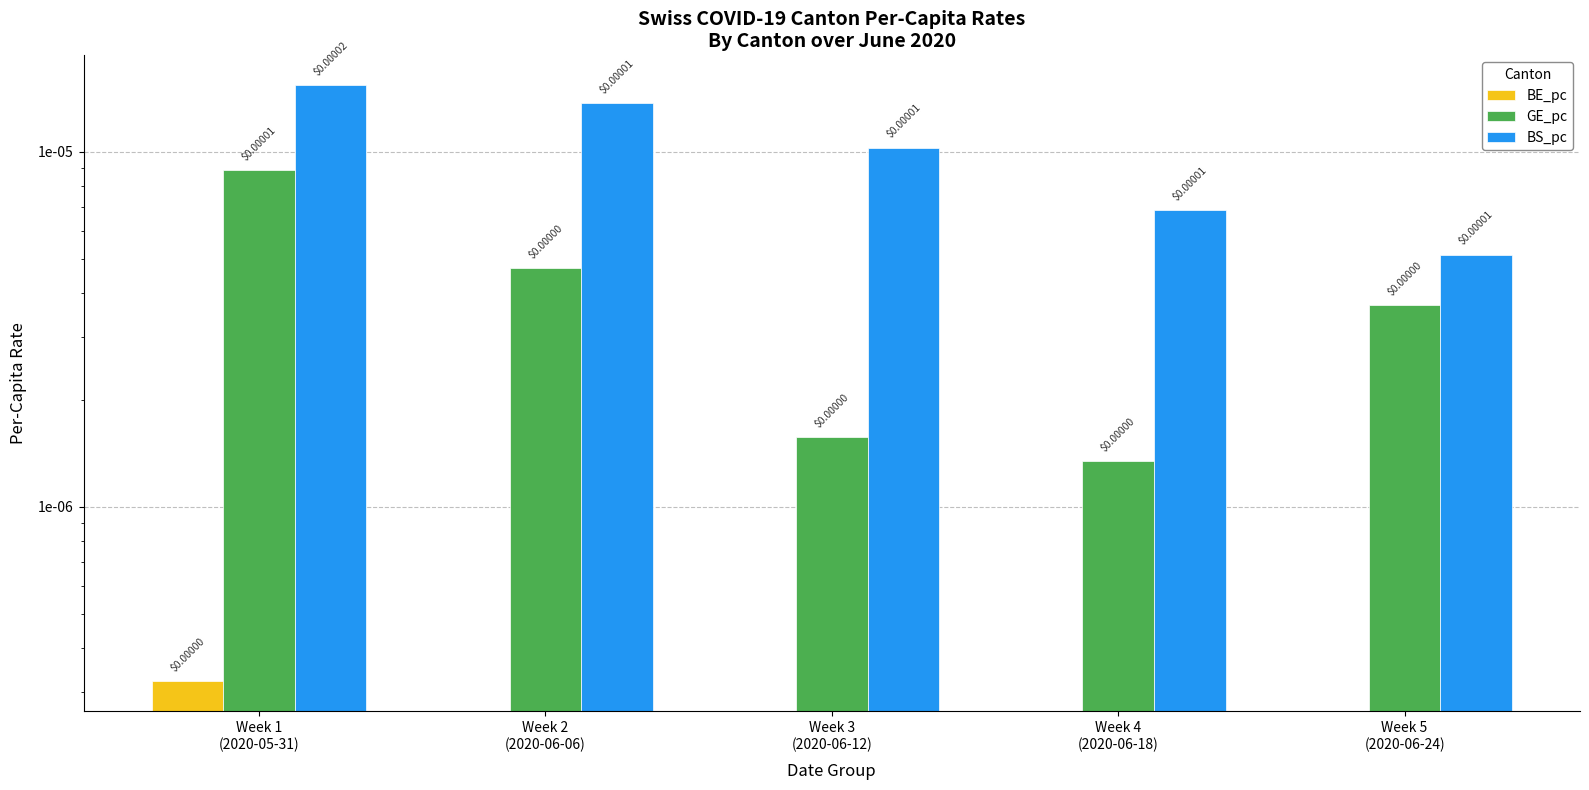

At how many categories does at least one series exceed 0?

5